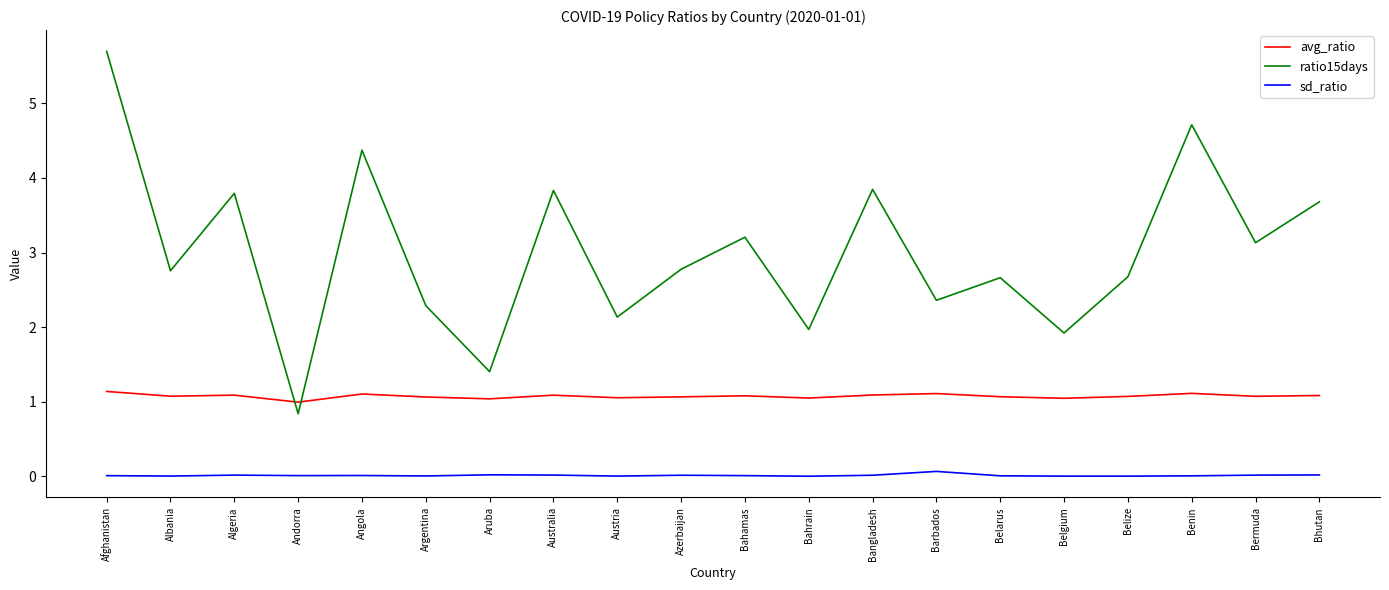

True or false: avg_ratio has a value of 1.4 at Bhutan.

False